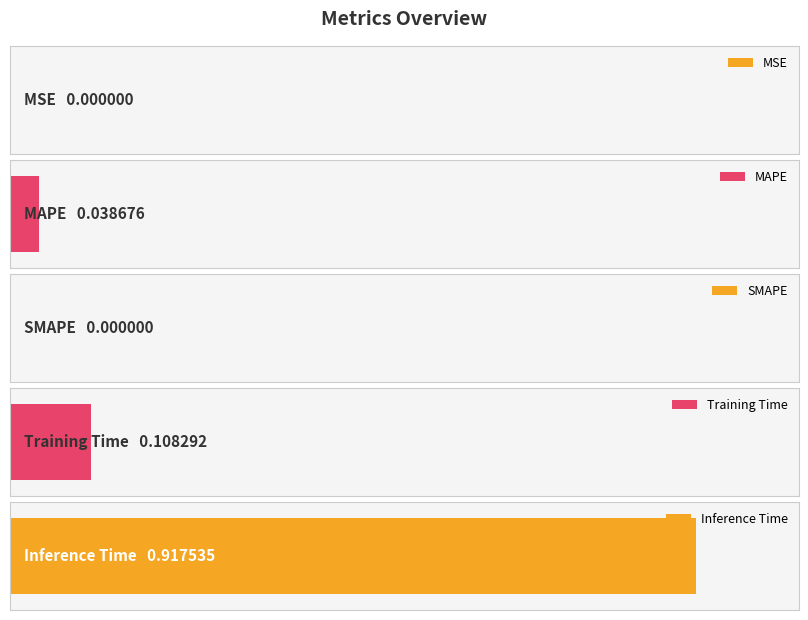

What is the change in value from MSE to Training Time?

+0.1